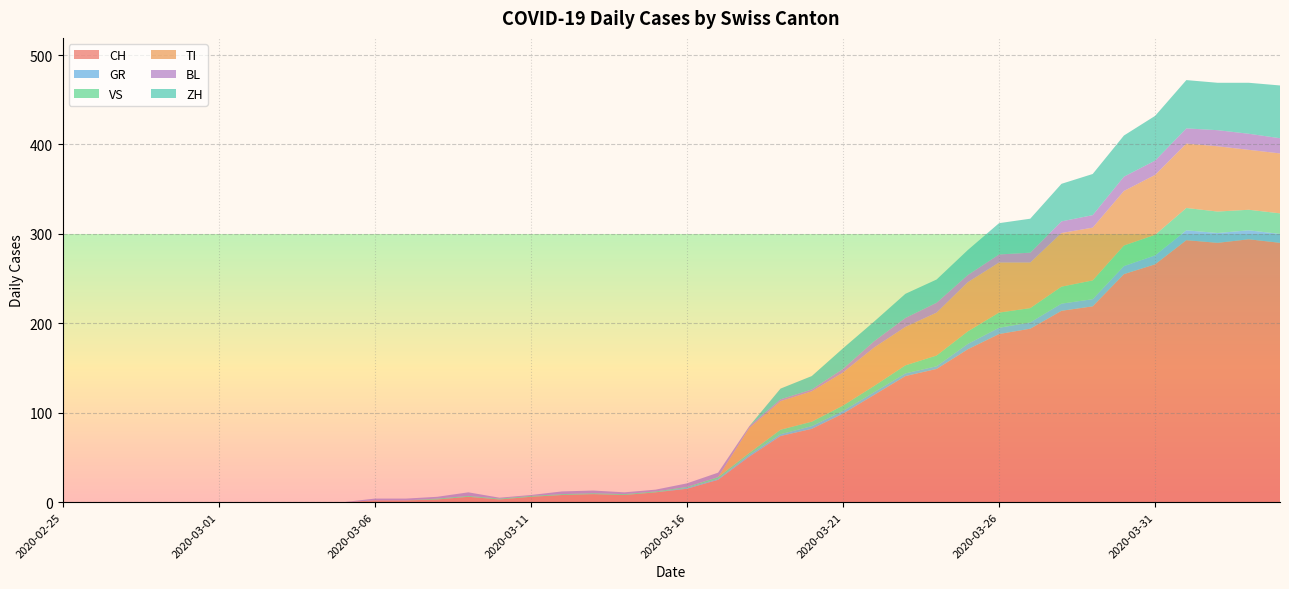

Reading left to right, what are all the values shown in this chart?

CH: 0	0	0	0	0	0	0	0	0	0	2	2	3	6	3	6	8	9	8	11	15	25	51	74	82	99	120	141	149	171	188	194	214	219	255	266	293	290	294	290
GR: 0	0	0	0	0	0	0	0	0	0	0	0	0	0	0	0	0	0	0	0	1	1	2	2	3	3	3	3	3	6	7	7	8	8	9	10	11	11	10	10
VS: 0	0	0	0	0	0	0	0	0	0	0	0	1	1	1	1	1	1	1	1	1	2	2	5	5	6	7	9	12	14	17	16	19	21	23	23	25	24	23	23
TI: 0	0	0	0	0	0	0	0	0	0	0	0	0	0	0	0	0	0	0	0	0	0	28	32	34	37	43	43	48	55	56	51	60	59	61	67	72	73	67	67
BL: 0	0	0	0	0	0	0	0	0	0	2	2	2	4	1	1	3	3	2	2	4	5	2	2	2	4	7	10	11	8	9	11	13	14	16	16	17	18	18	17
ZH: 0	0	0	0	0	0	0	0	0	0	0	0	0	0	0	0	0	0	0	0	0	0	0	12	15	23	22	27	26	28	35	38	42	46	46	50	54	53	57	59